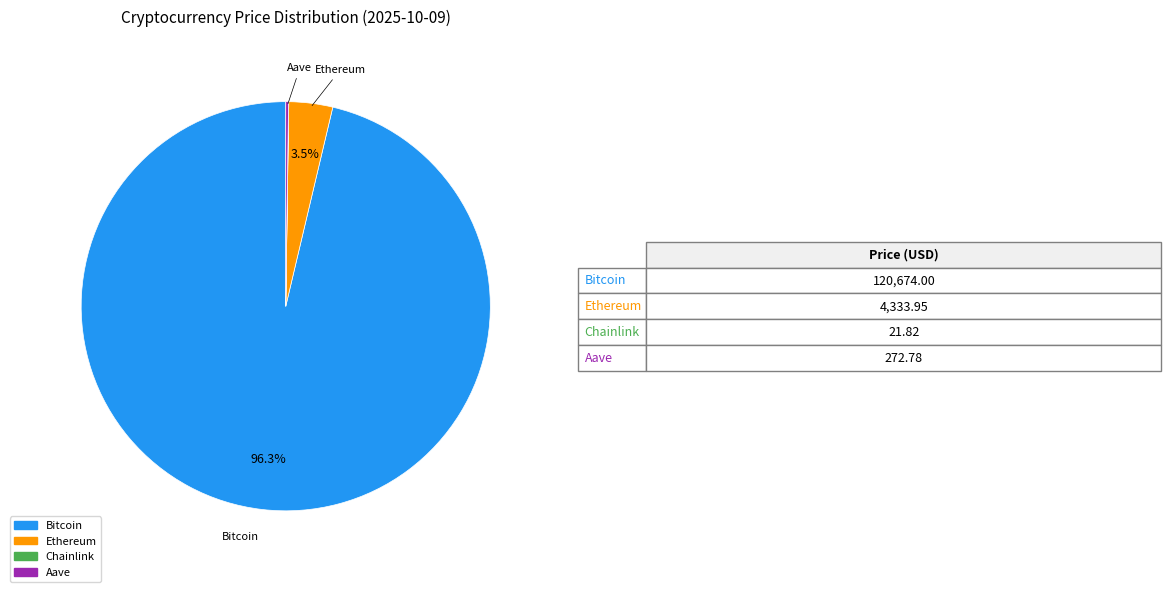

Which slice is the largest?

Bitcoin